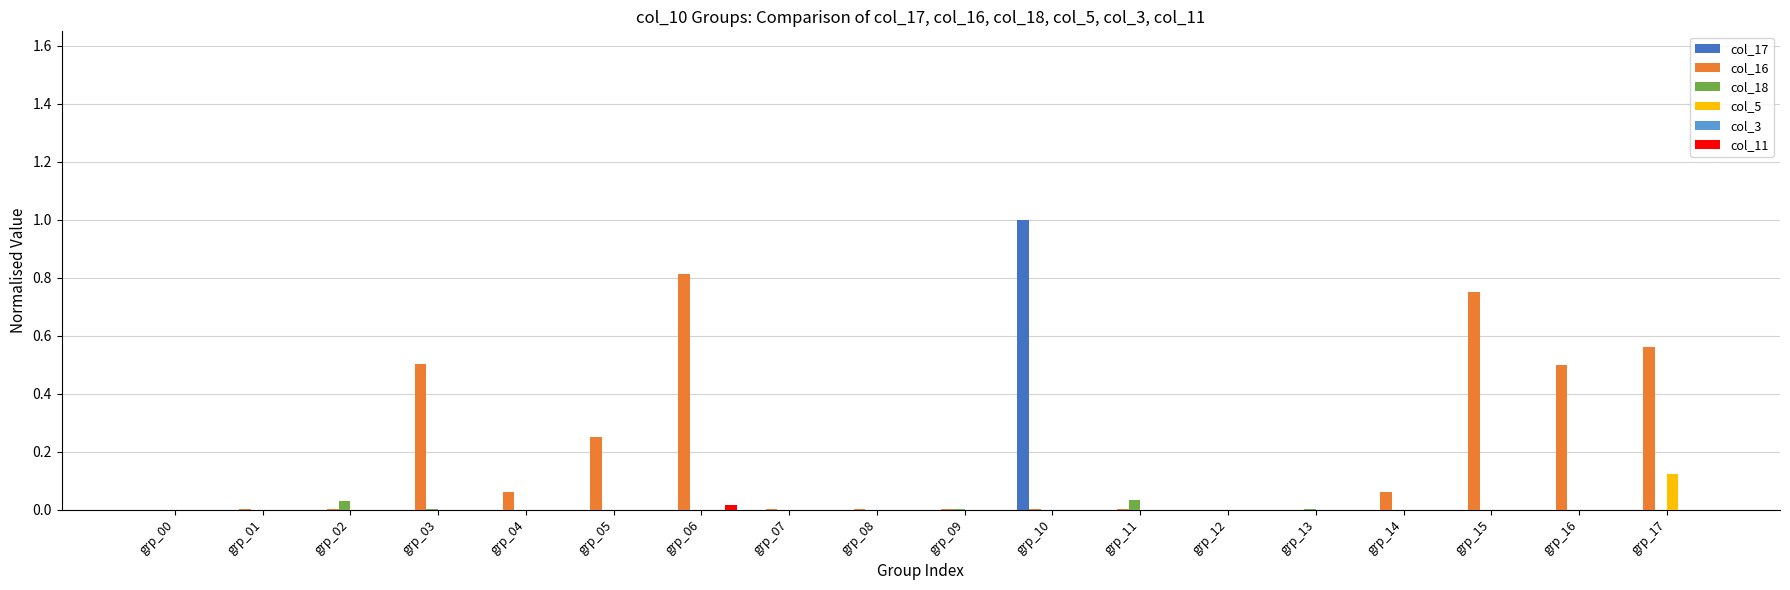

The col_17 series shows 0.0 at grp_07. True or false?

True